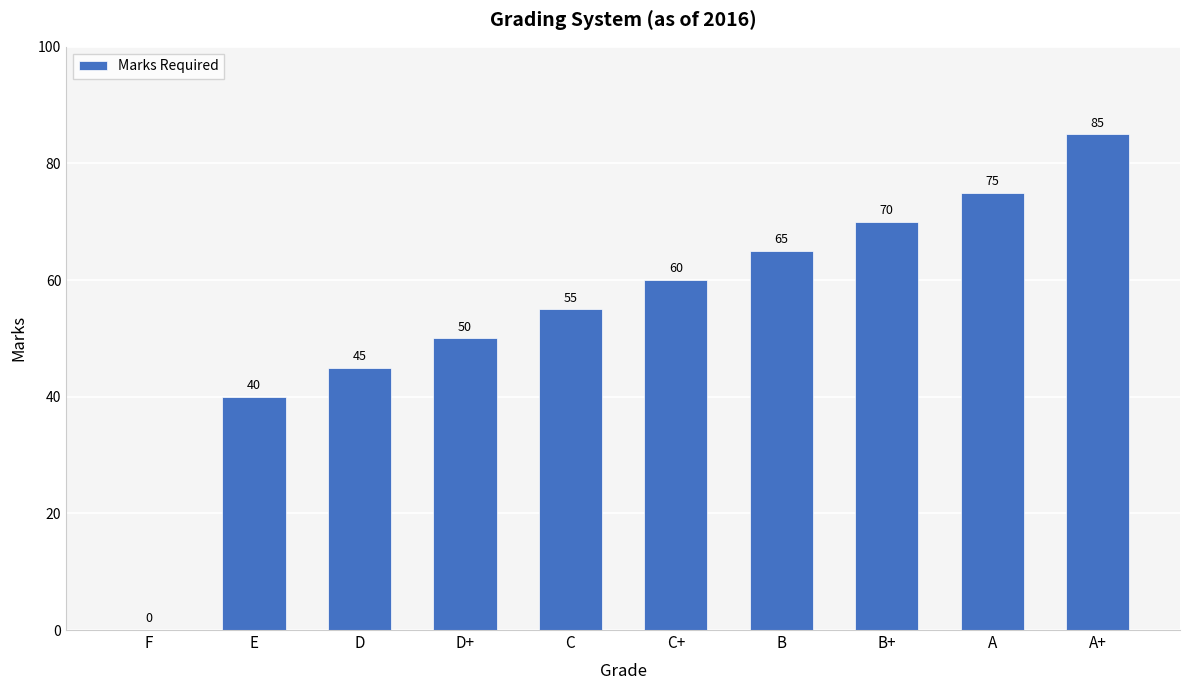

Between C+ and A+, which is larger?

A+